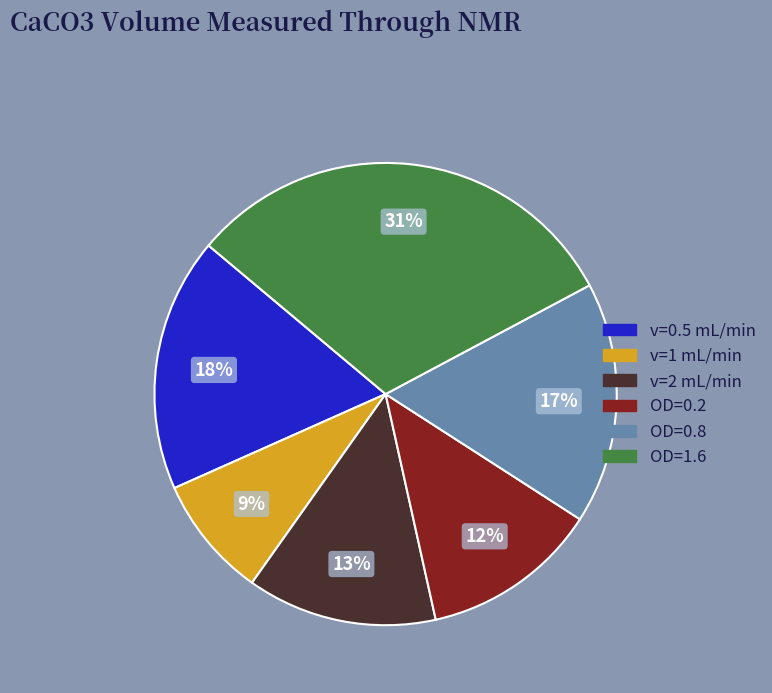

Count the number of slices in the pie.

6